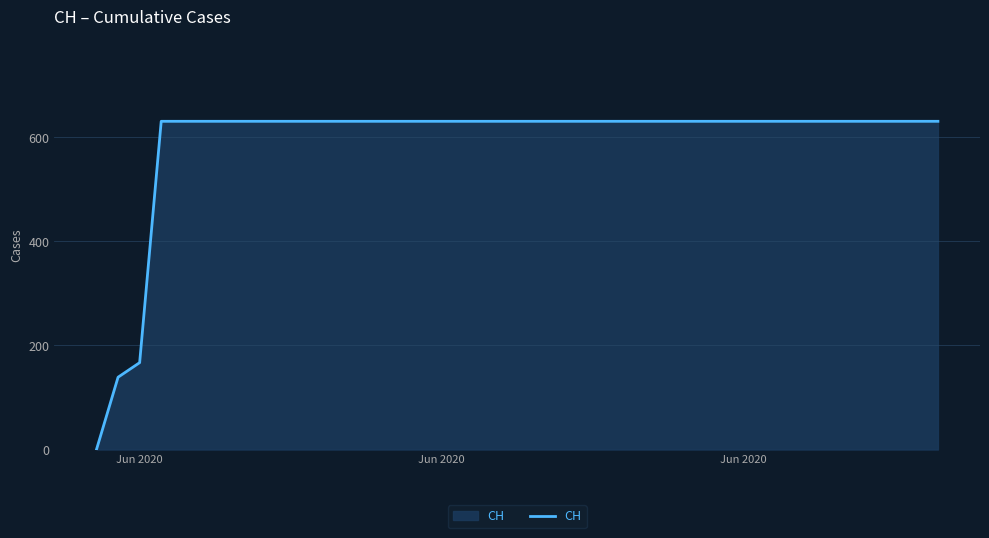

What is the average value?

591